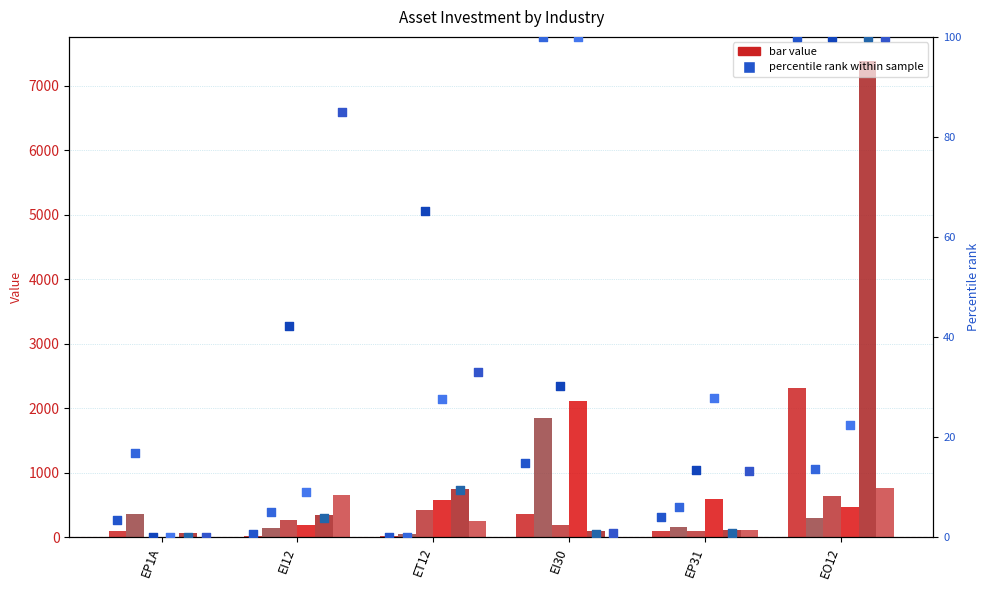

What is the total value across all series at EP1A?

500